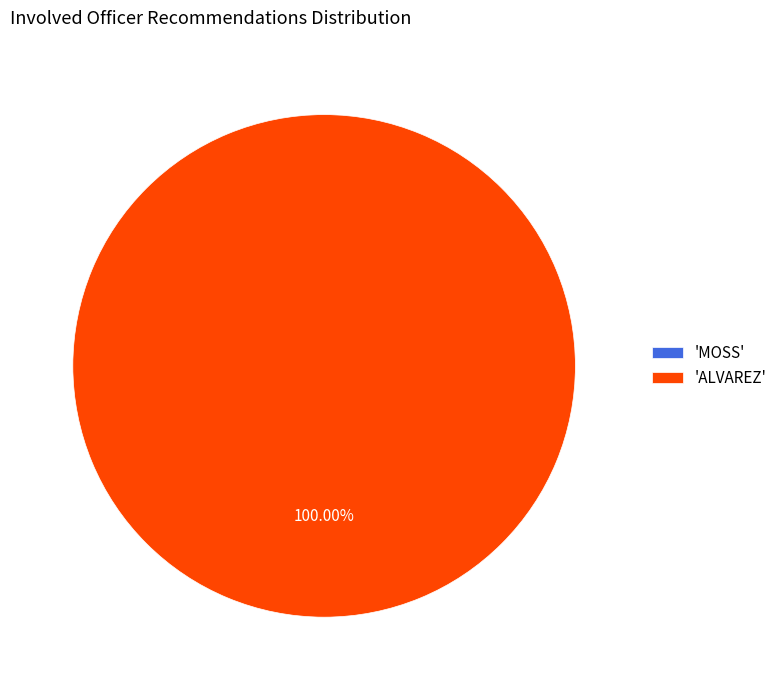

The ALVAREZ slice represents 87% of the pie. True or false?

False